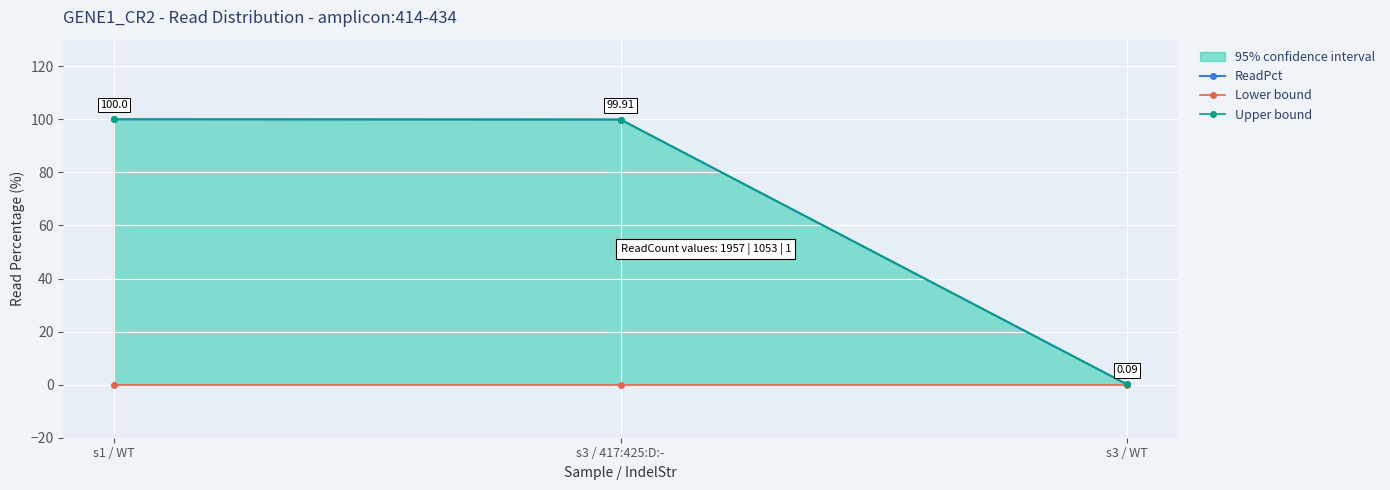

Reading left to right, transcribe all the data shown in this chart.

ReadPct: s1 / WT=100.0	s3 / 417:425:D:-=99.9	s3 / WT=0.1
Lower bound: s1 / WT=0.0	s3 / 417:425:D:-=0.0	s3 / WT=0.0
Upper bound: s1 / WT=100.0	s3 / 417:425:D:-=99.9	s3 / WT=0.1